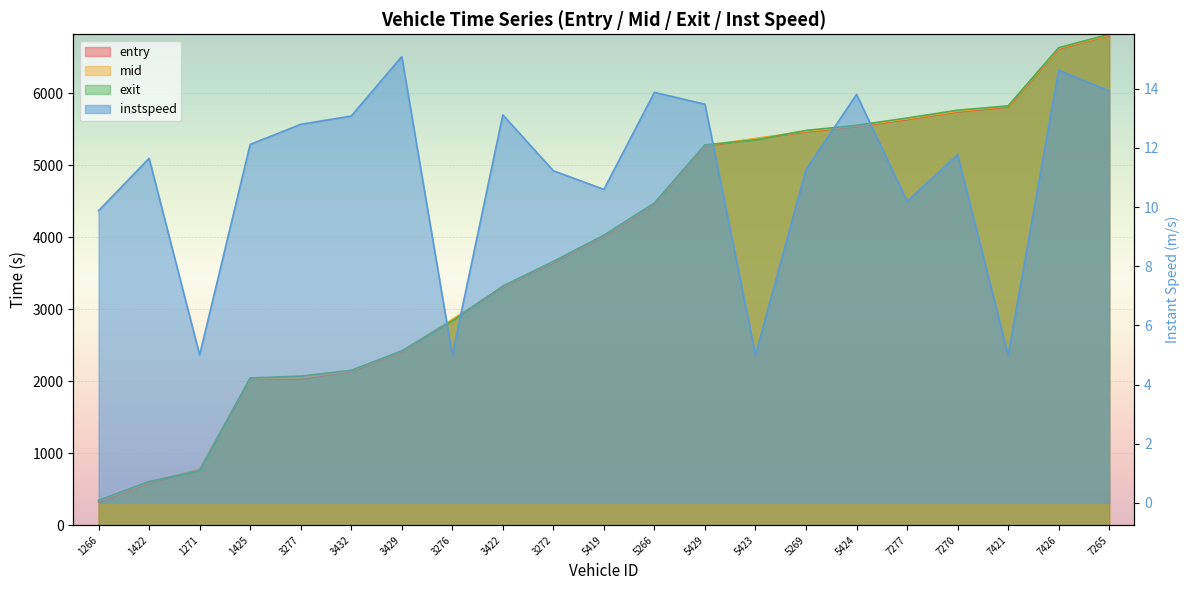

Reading left to right, what are all the values shown in this chart?

entry: 324.4	588.3	770.7	2028.3	2036.2	2135.3	2409.7	2852.3	3308.0	3648.1	4010.4	4463.0	5268.1	5368.6	5467.6	5540.5	5638.7	5746.1	5812.8	6620.4	6806.5
mid: 333.2	596.3	777.5	2036.2	2043.0	2142.4	2415.5	2859.1	3314.4	3656.1	4019.0	4469.6	5275.3	5375.1	5475.4	5547.6	5647.0	5753.4	5822.2	6627.2	6813.1
exit: 345.2	606.5	755.8	2046.8	2071.6	2152.8	2423.3	2838.1	3323.4	3666.6	4030.2	4478.1	5285.9	5354.9	5486.8	5557.8	5659.1	5767.6	5828.4	6636.8	6822.9
instspeed: 9.9	11.7	5.0	12.1	12.8	13.1	15.1	5.0	13.1	11.2	10.6	13.9	13.5	5.0	11.3	13.8	10.2	11.8	5.0	14.6	13.9